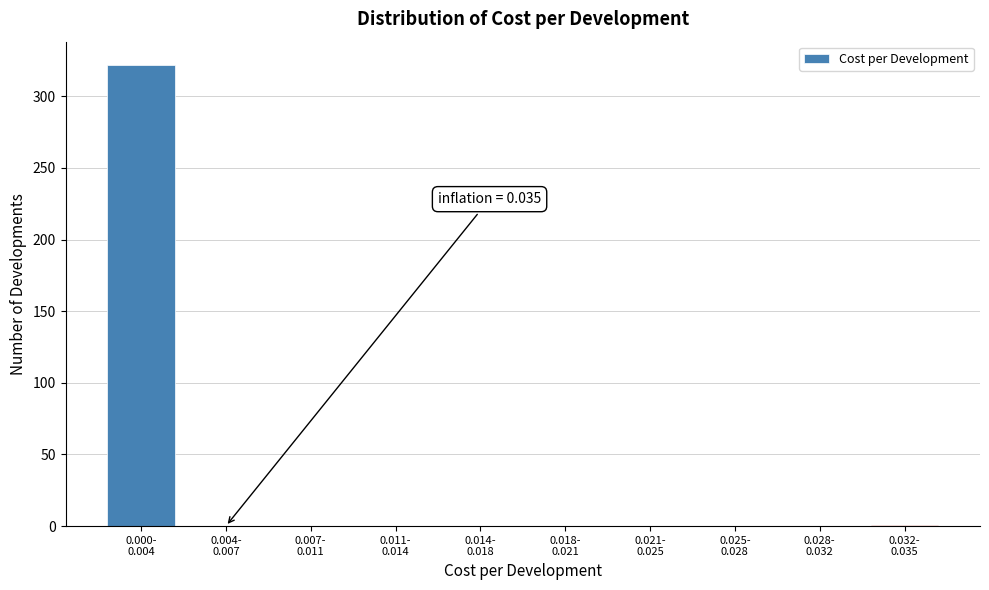

What is the sum of all values?

323